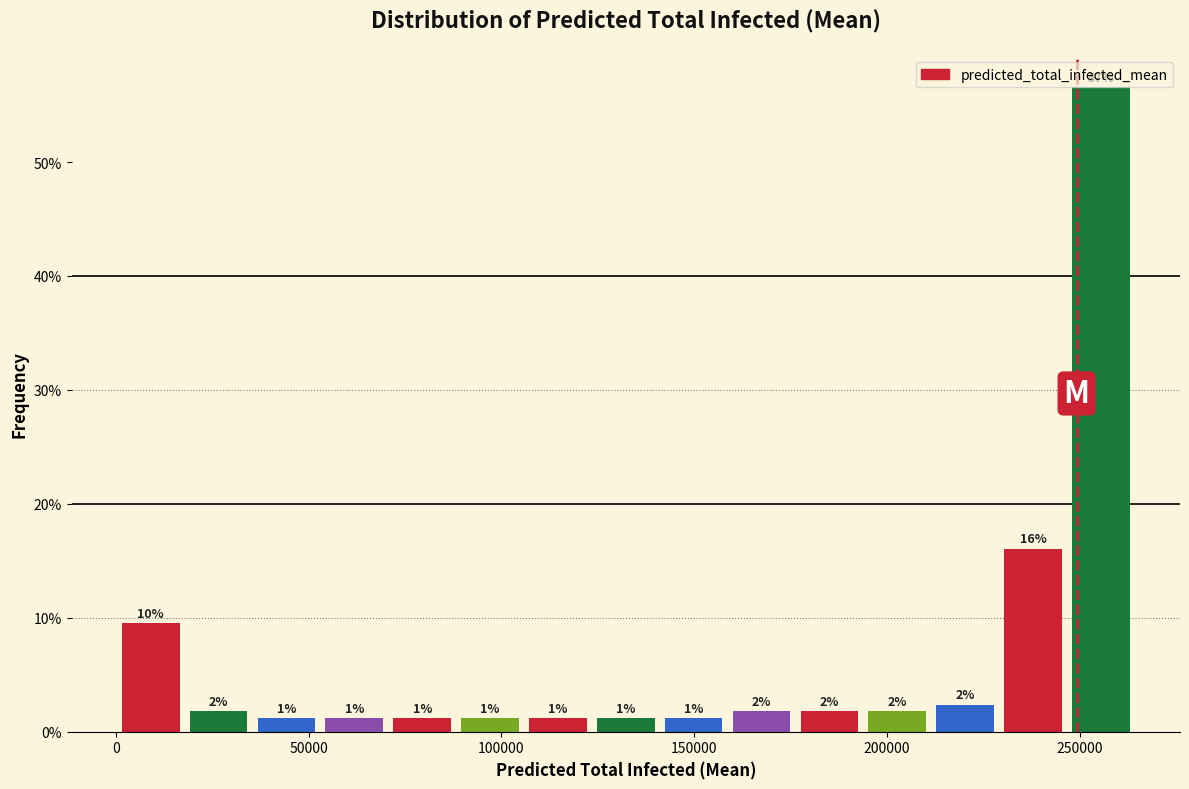

Read against the x-axis, roughly where is the centre of the tallest bar?

255000